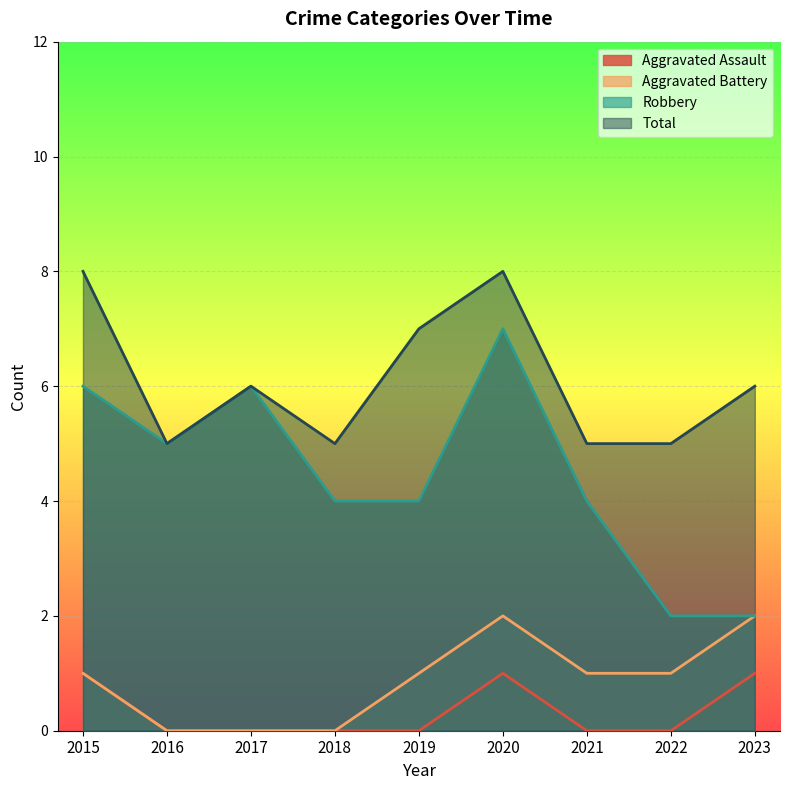

Which series has the largest total across all categories?

Total